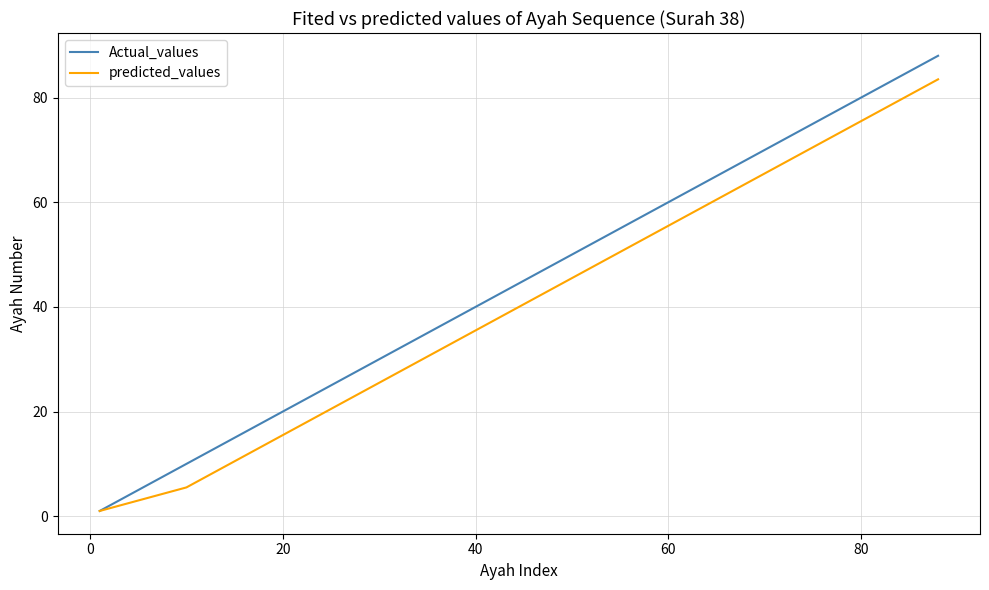

What is the maximum value shown in the chart?

88.0